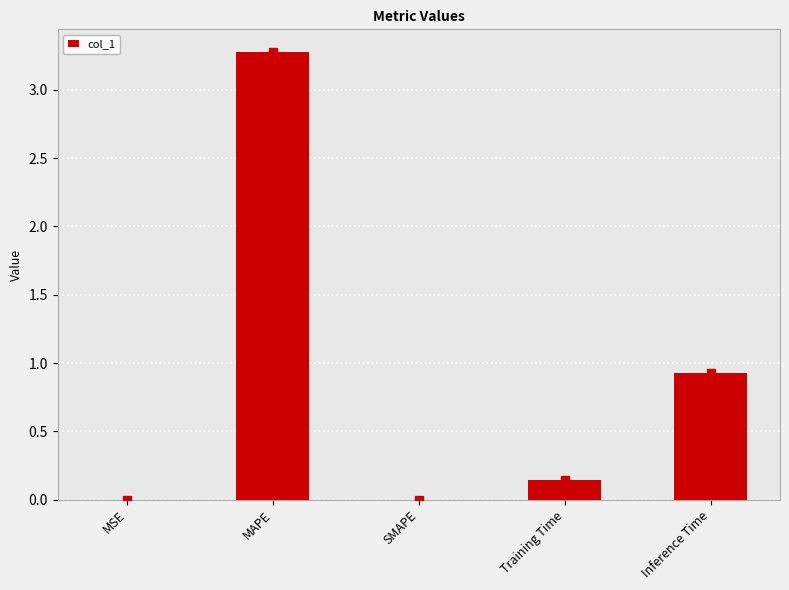

What is the sum of the values at MAPE and Training Time?

3.4